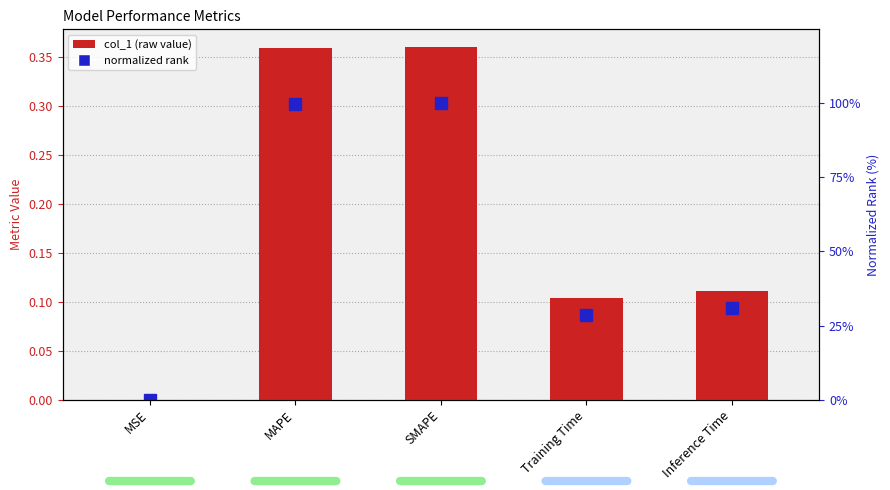

At how many categories does at least one series exceed 23?

4